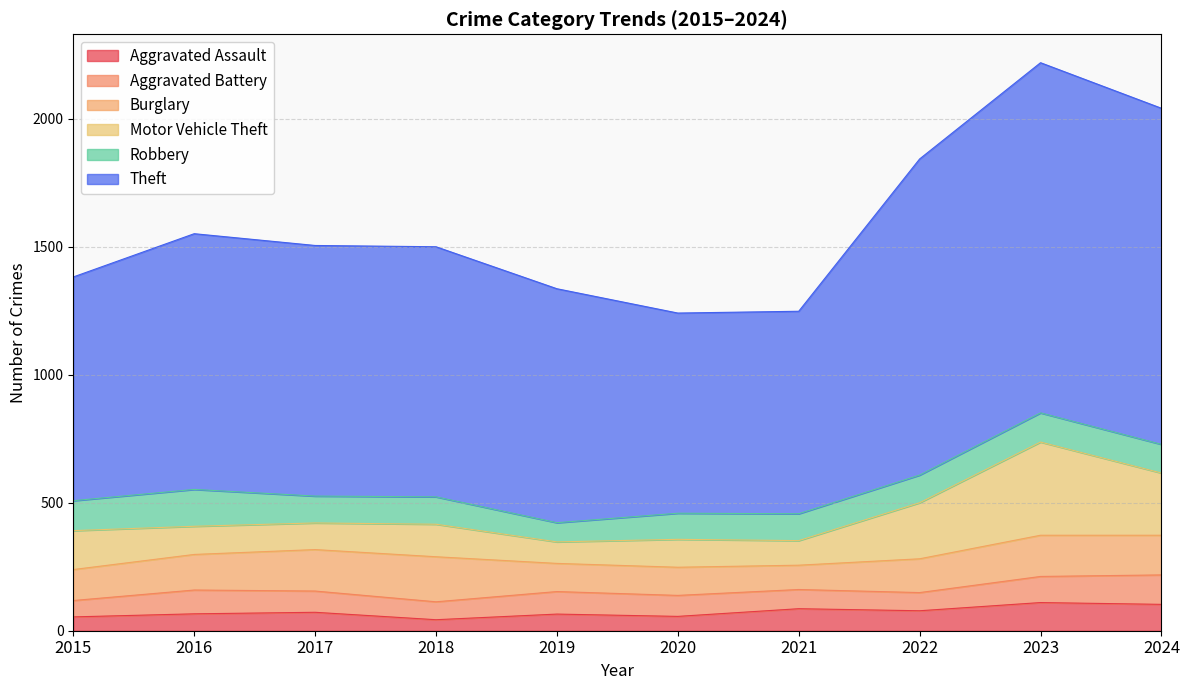

What is the difference between the maximum and minimum values in the Aggravated Battery series?

51